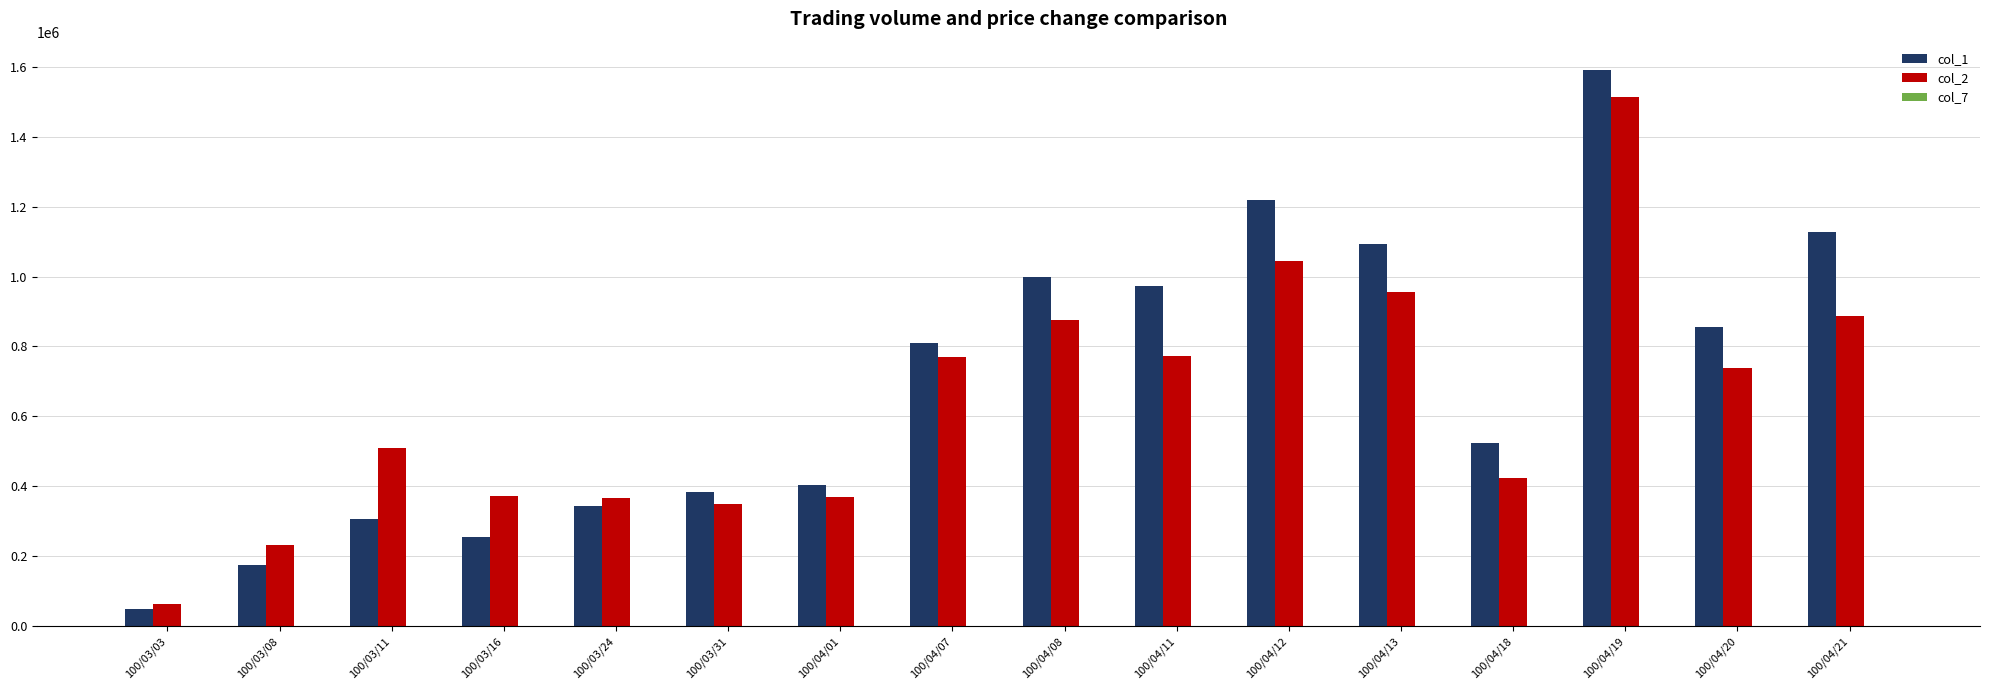

How many data points does each series have?

16